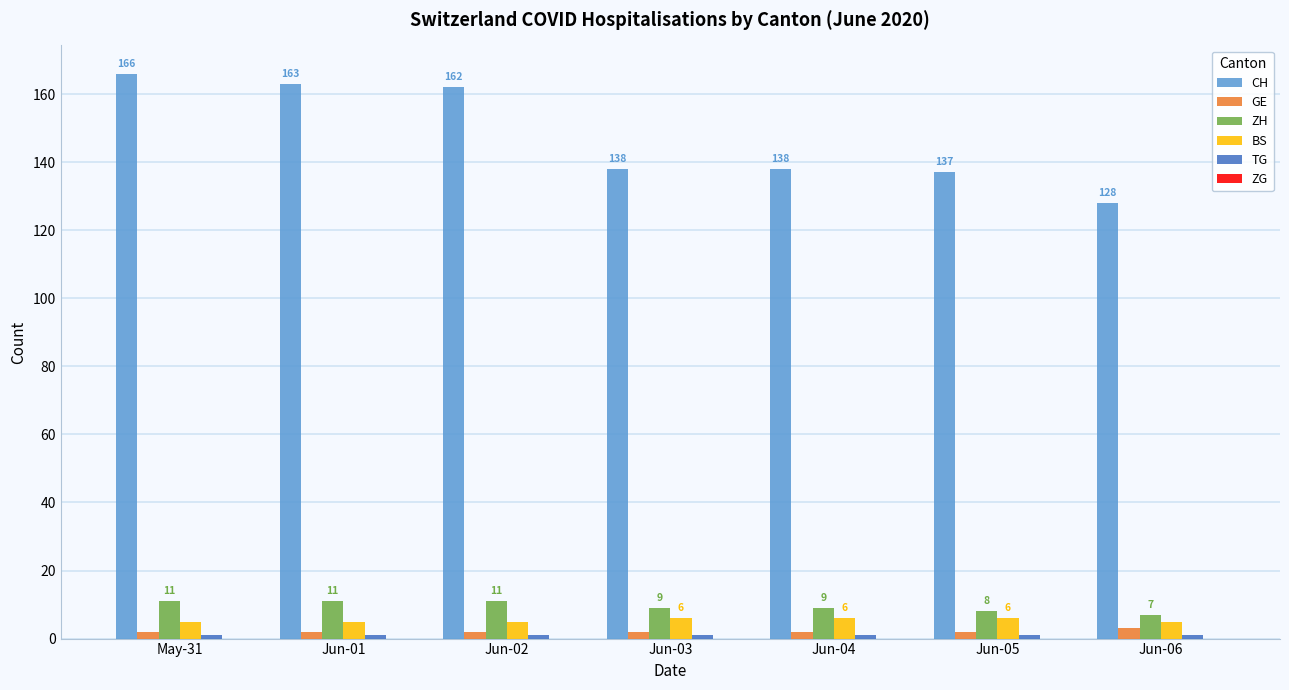

What is the sum of all BS values?

38